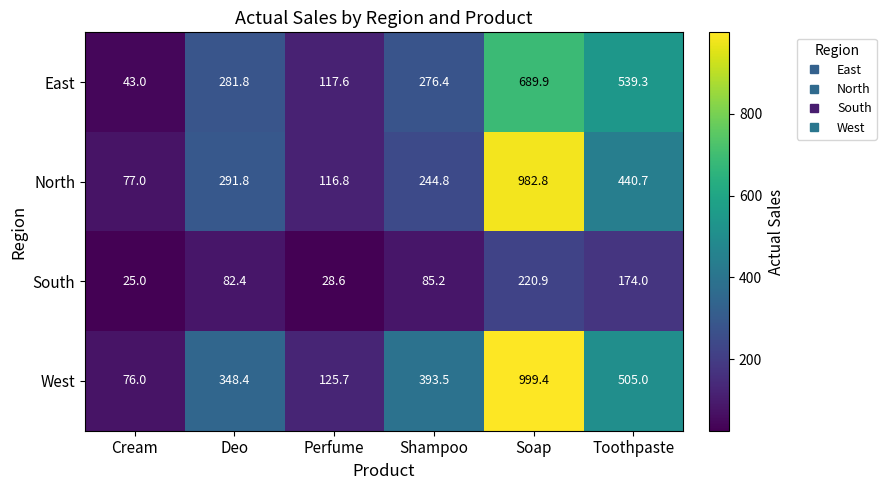

Which series has the largest total across all categories?

West